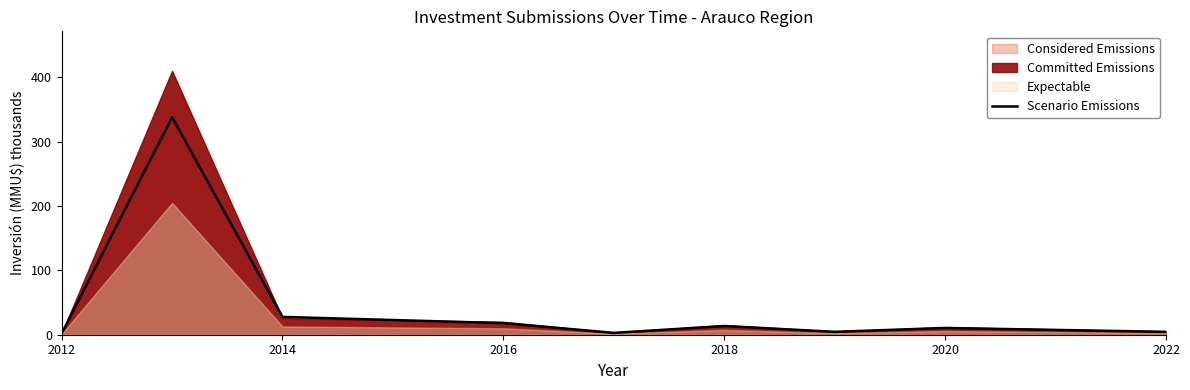

What is the average value?

46.8